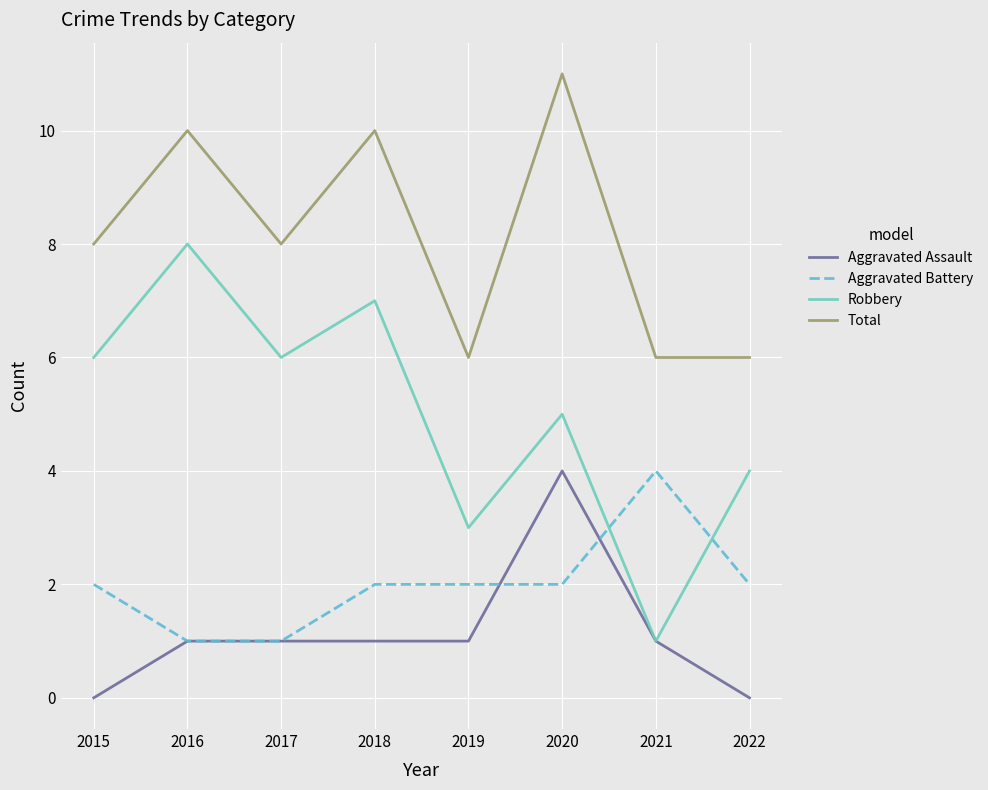

Which series has the largest total across all categories?

Total